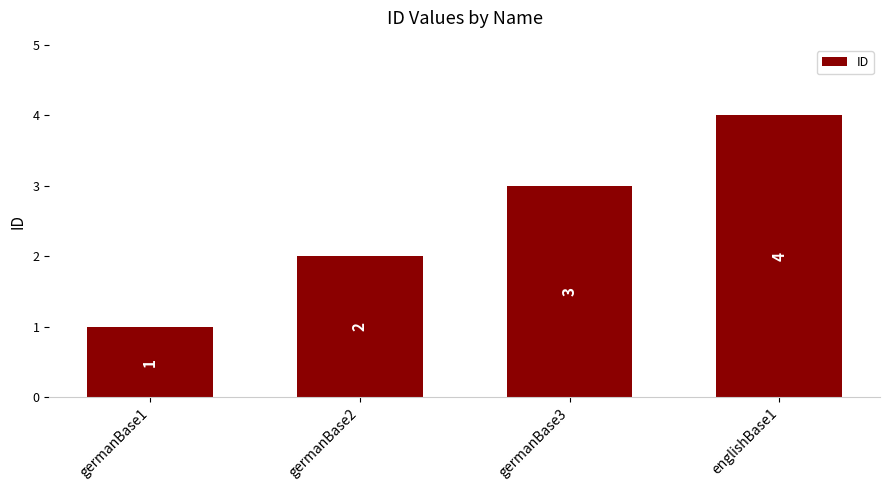

Count the number of categories in the chart.

4